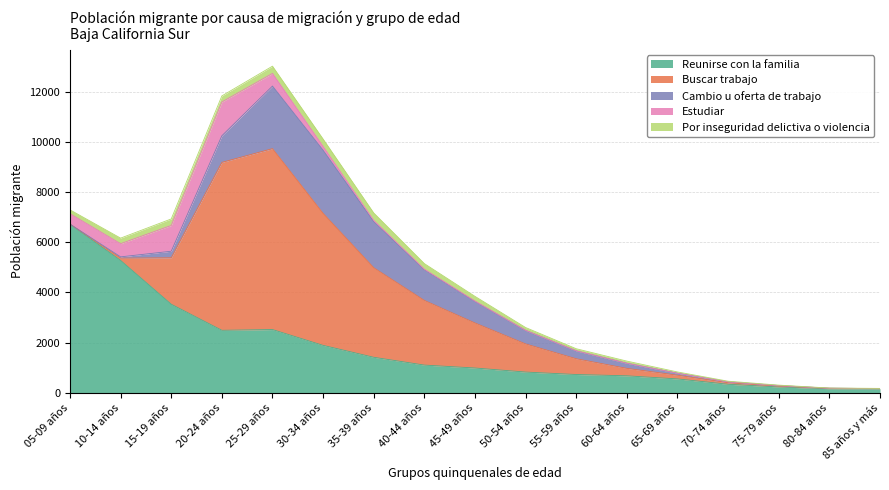

Where do Por inseguridad delictiva o violencia and Estudiar first cross each other?

25-29 años and 30-34 años